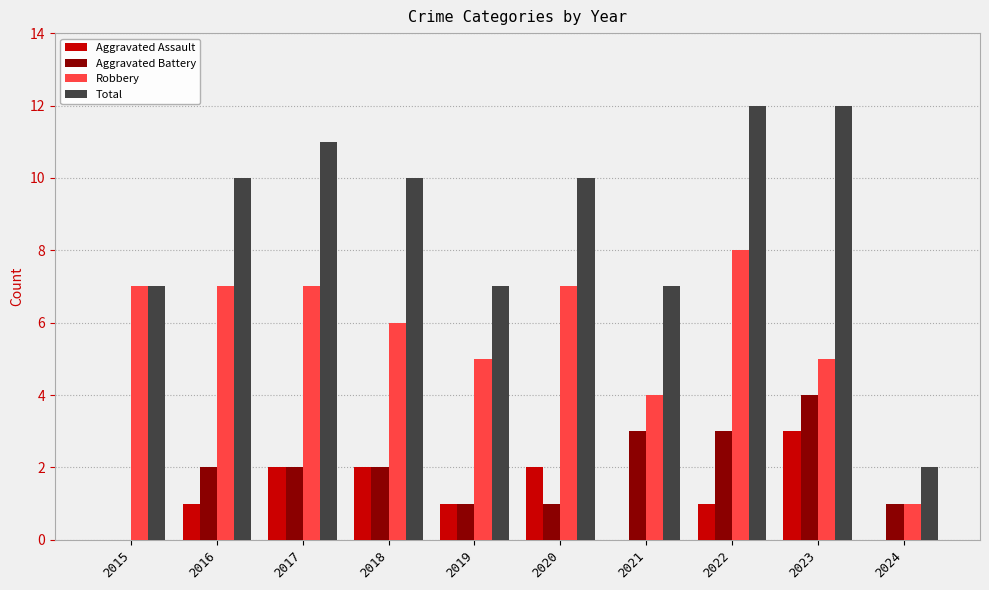

Is it true that Total equals 13 at 2020?

False